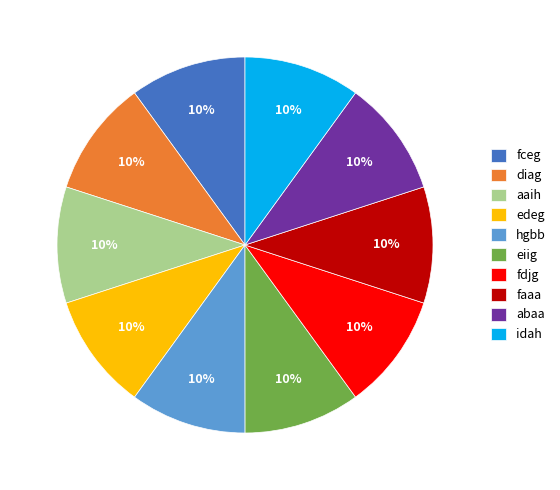

To the nearest percent, what is the average slice percentage?

10%